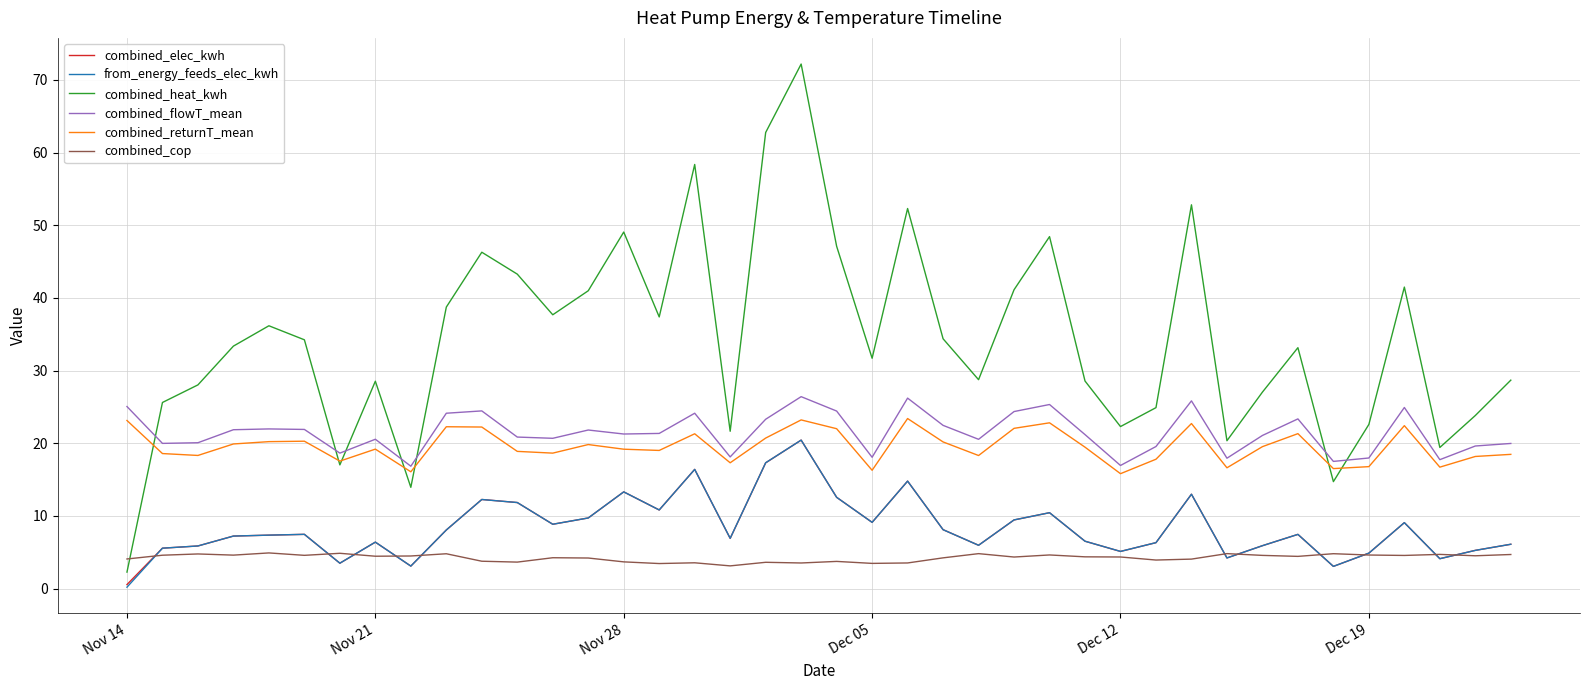

Which series has the largest total across all categories?

combined_heat_kwh